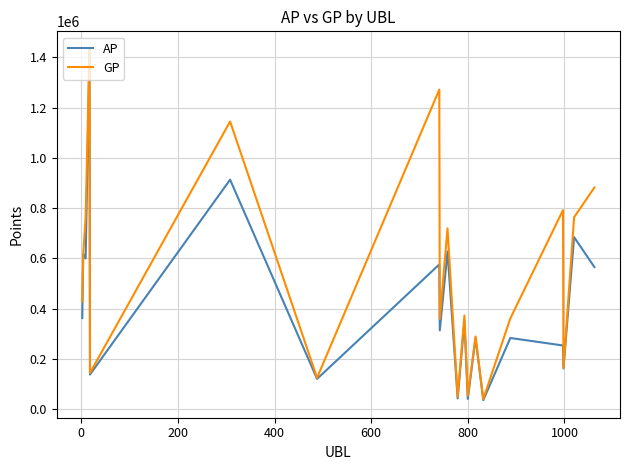

Which series has the widest spread of values?

AP